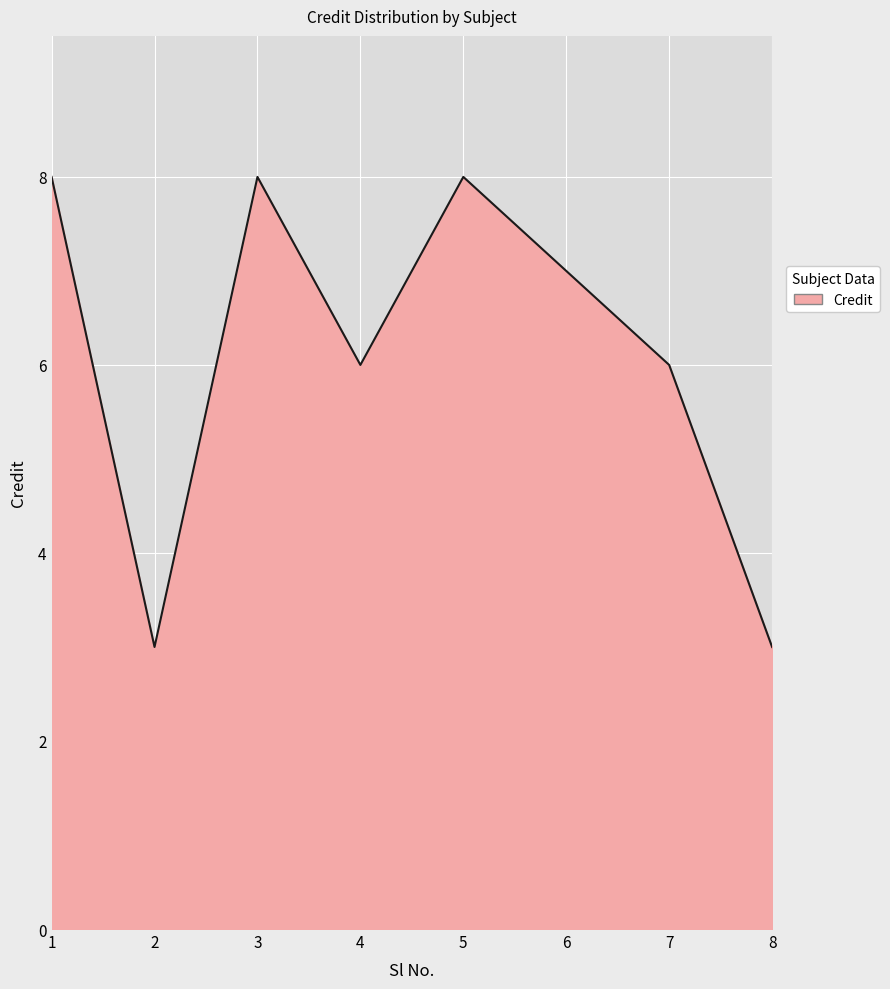

What is the minimum value shown in the chart?

3